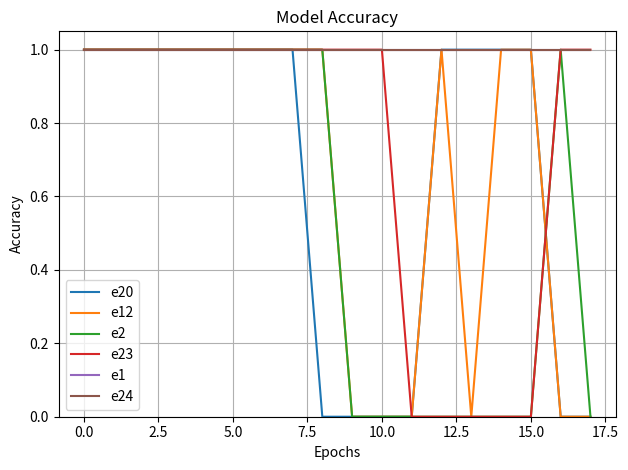

Does the chart display data point markers on the line(s)?

No